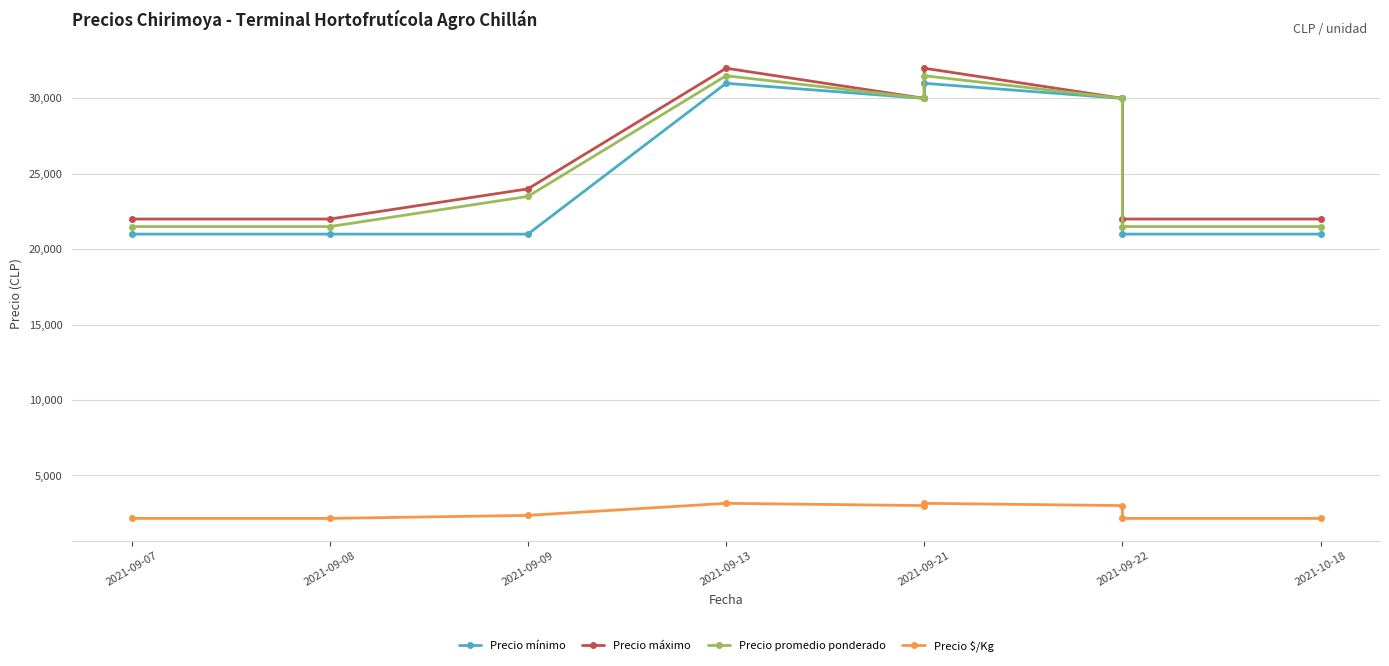

What are all the series names shown in the legend?

Precio mínimo, Precio máximo, Precio promedio ponderado, Precio $/Kg